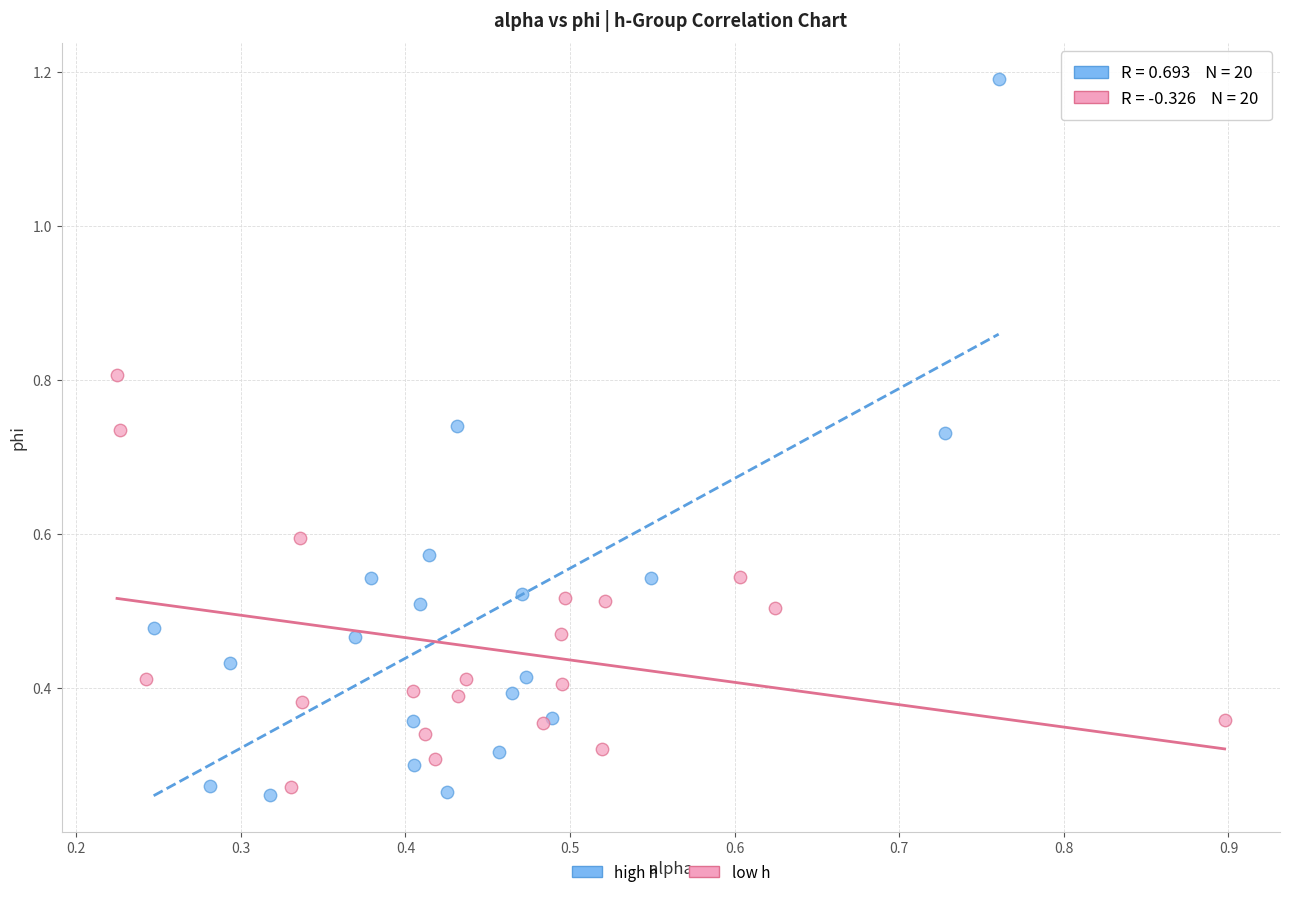

Which series has the largest Y range (max minus min)?

high h